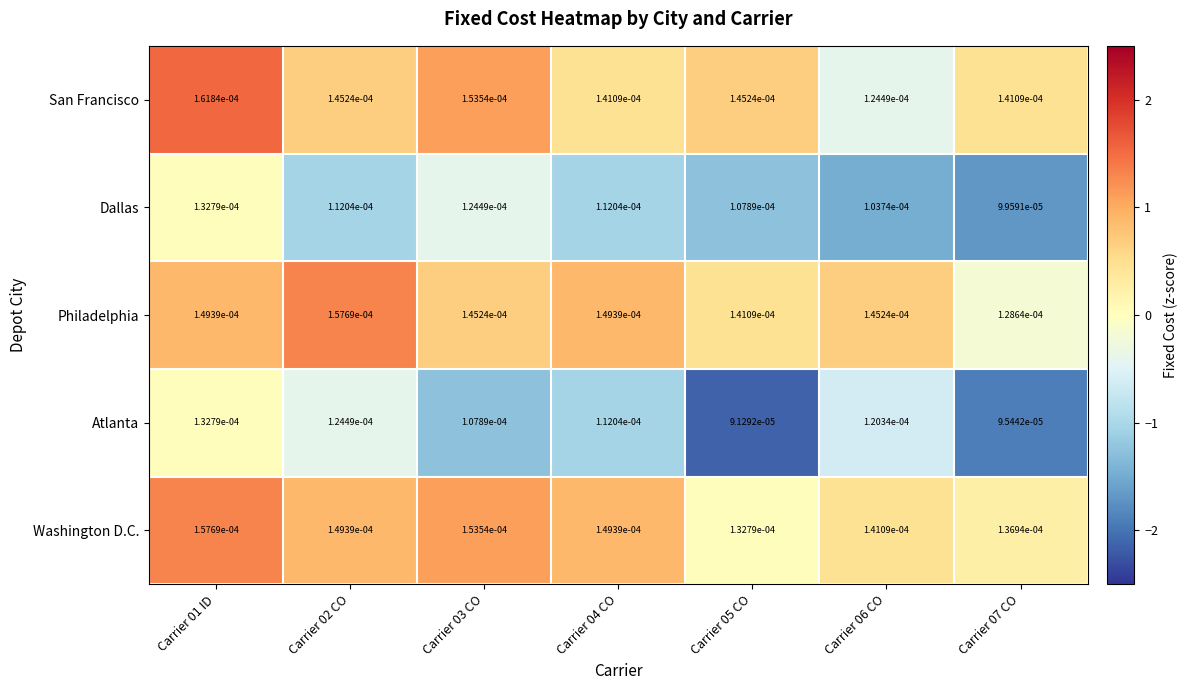

Is the value of San Francisco at Carrier 04 CO greater than the value of Philadelphia at Carrier 04 CO?

No